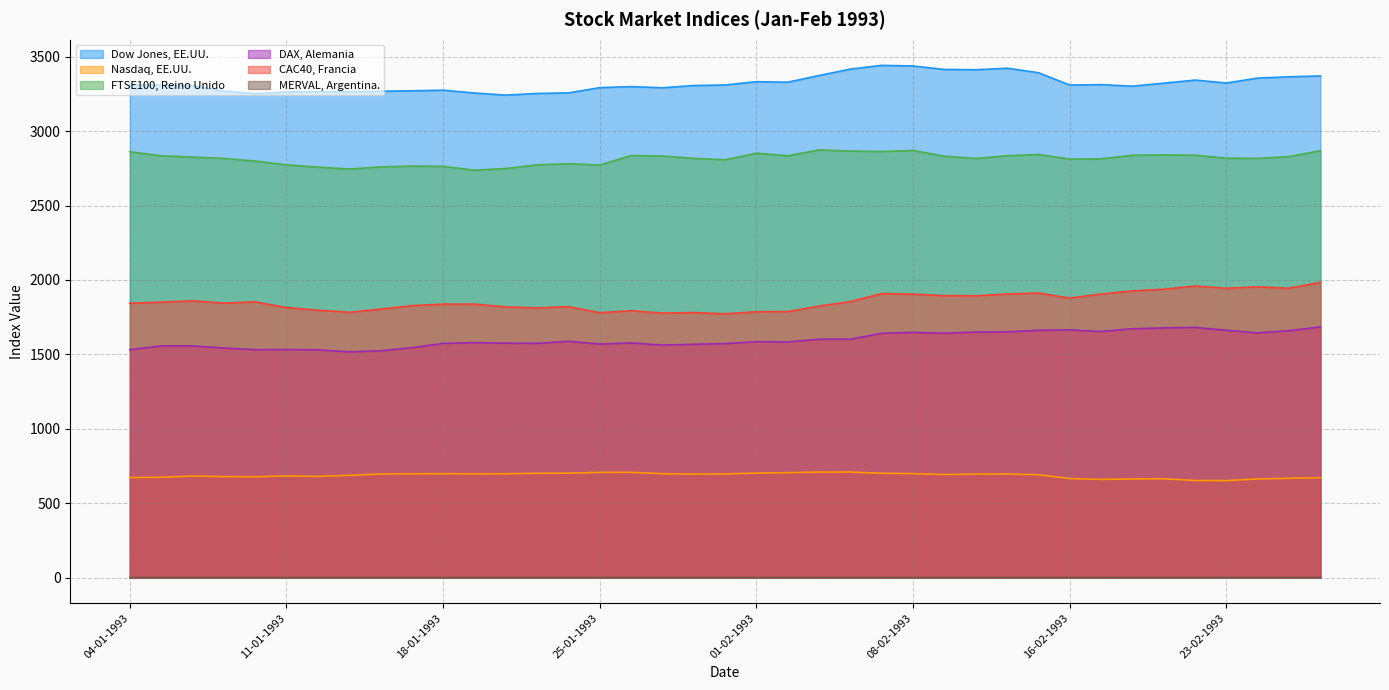

How many values in the Dow Jones, EE.UU. series exceed 3309?

20